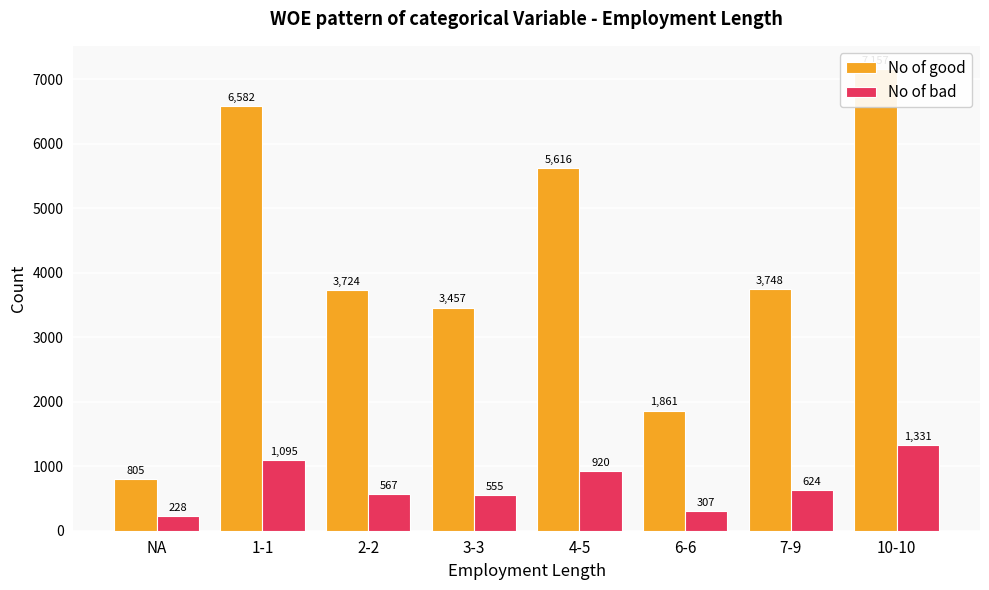

True or false: No of bad has a value of 567 at 2-2.

True